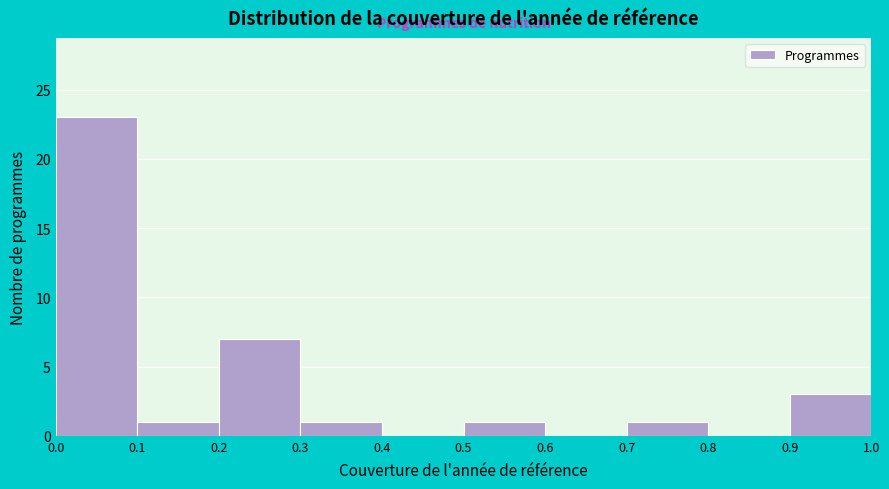

Reading left to right, transcribe this chart: for each bar, give the range it covers on the x-axis and its height. The values are not printed on the chart, so give them approximately, as read against the axis.

0.0 to 0.1: 23
0.1 to 0.2: 1
0.2 to 0.3: 7
0.3 to 0.4: 1
0.4 to 0.5: 0
0.5 to 0.6: 1
0.6 to 0.7: 0
0.7 to 0.8: 1
0.8 to 0.9: 0
0.9 to 1.0: 3